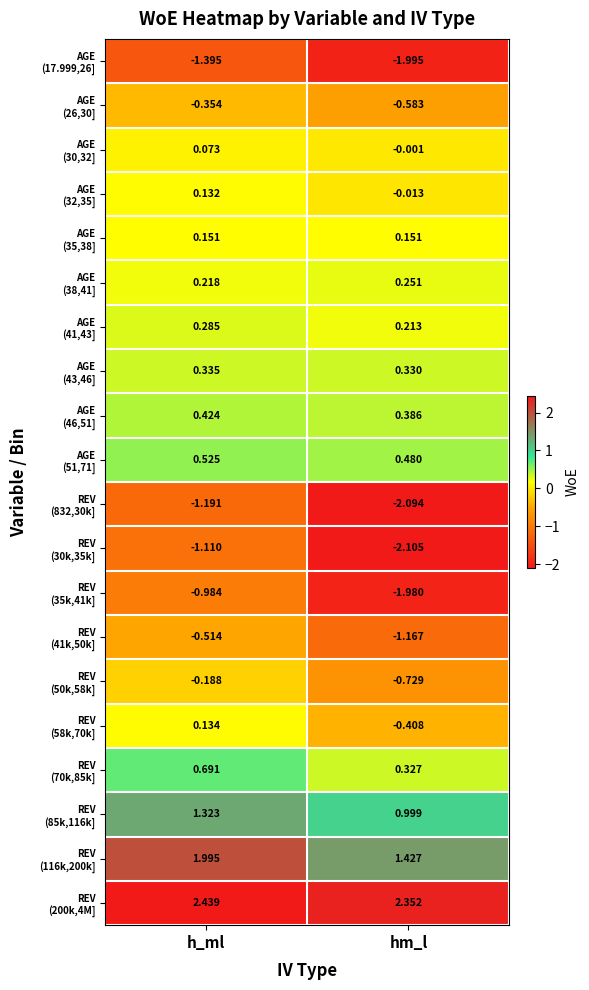

At which category does the chart reach its minimum across all series?

hm_l